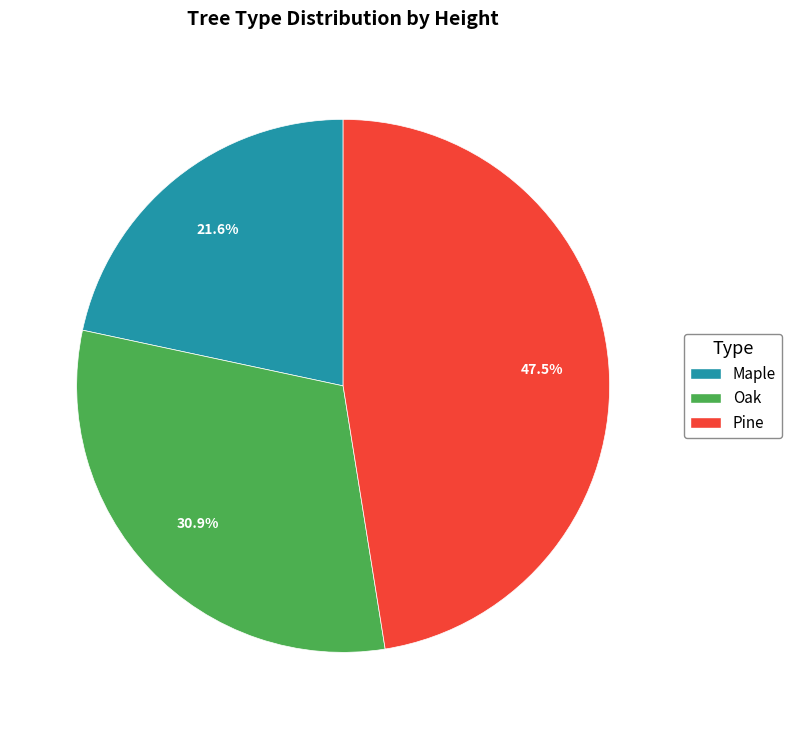

Between Pine and Maple, which is larger?

Pine